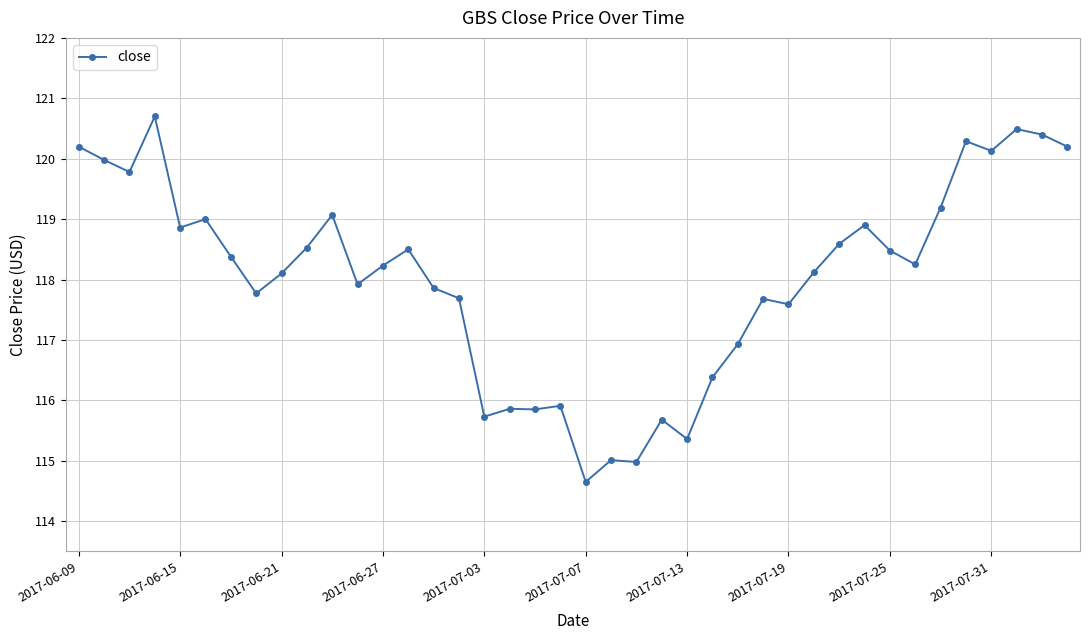

What is the value of the 22nd point from the left?

115.0